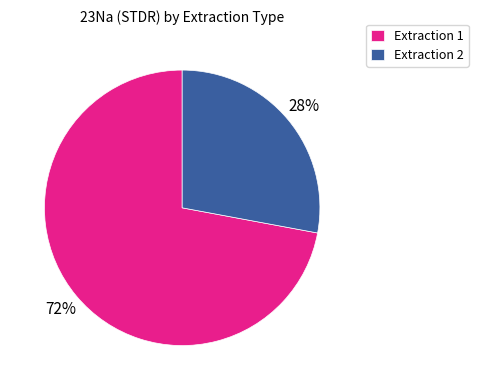

Rank the categories by value from highest to lowest.

Extraction 1, Extraction 2